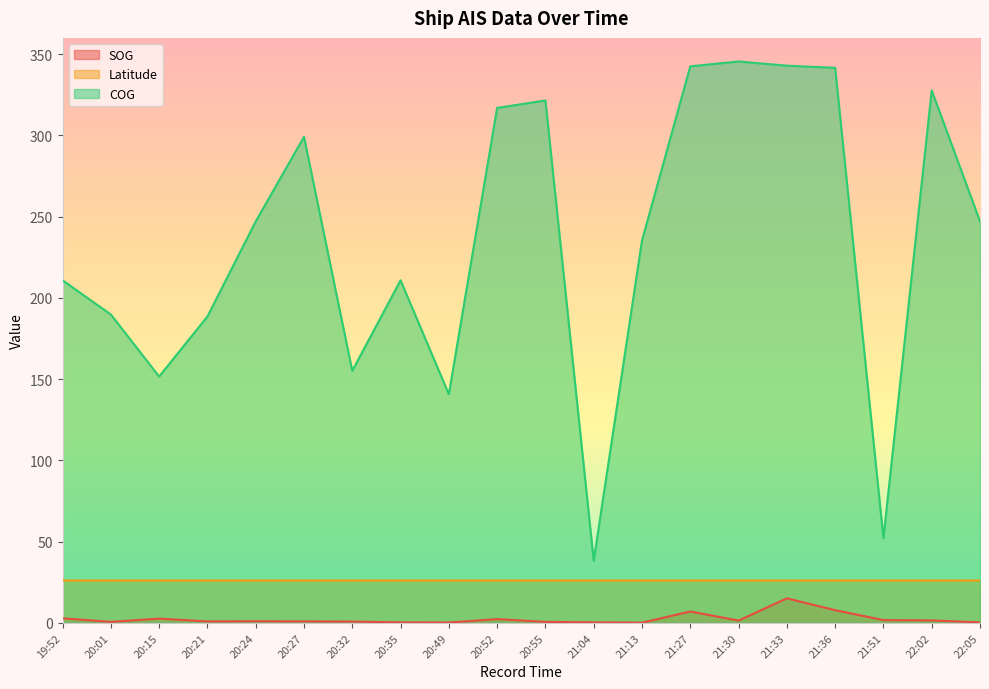

At which label is SOG closest to 7?

21:27